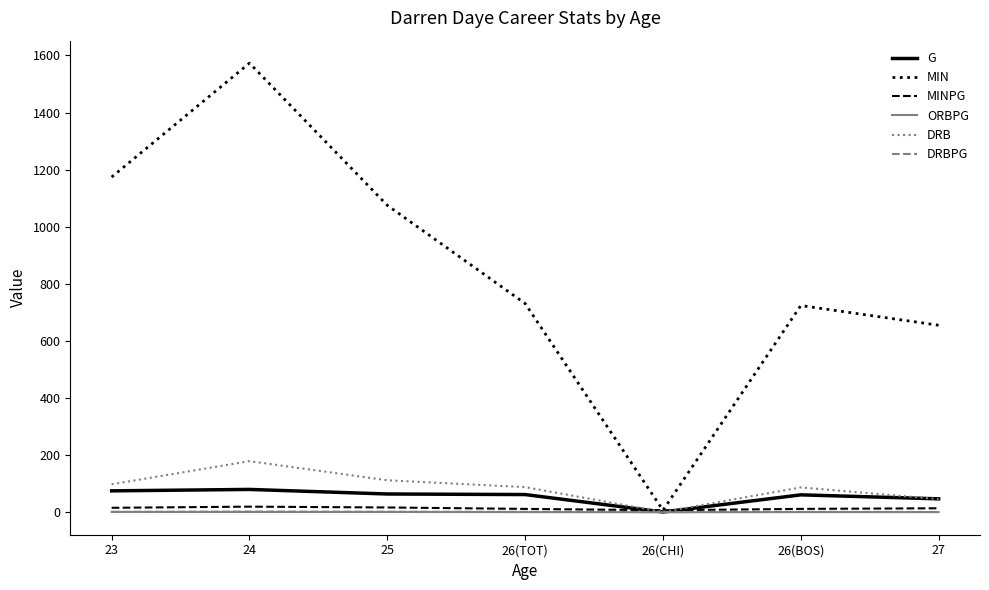

What position from the right is 26(TOT)?

4